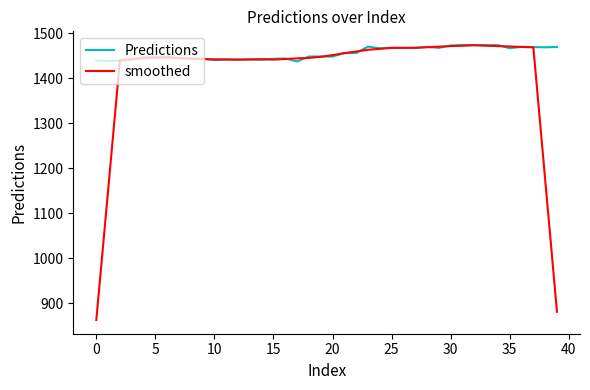

What is the highest value of the smoothed series?

1473.1